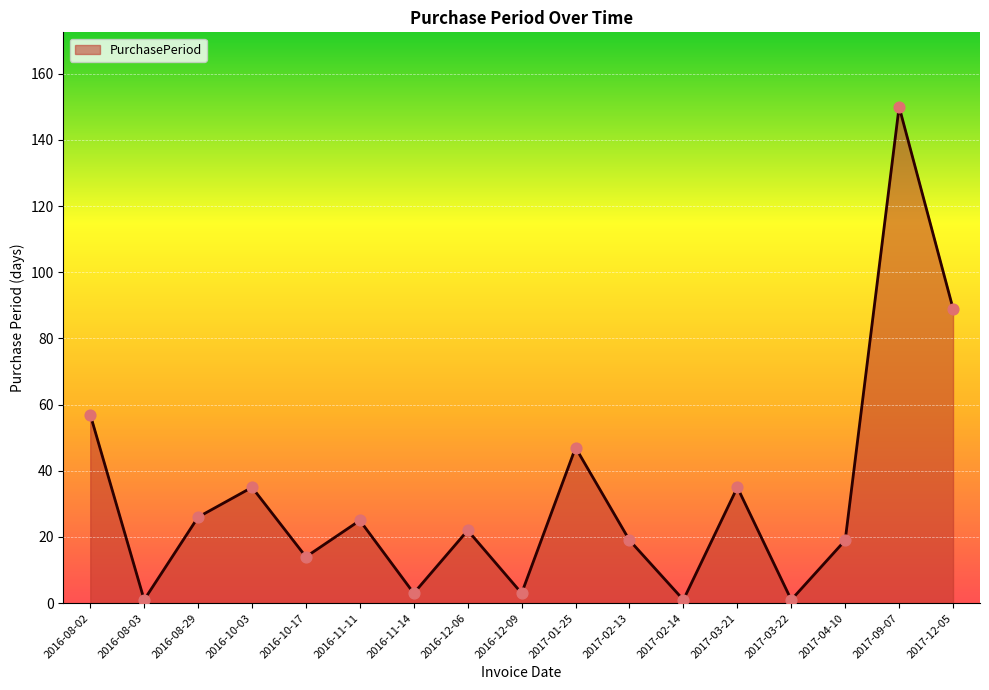

Between 2017-03-22 and 2017-04-10, which is larger?

2017-04-10